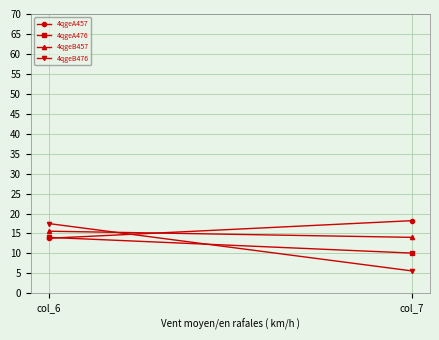

Which label corresponds to the largest value in the chart?

col_7